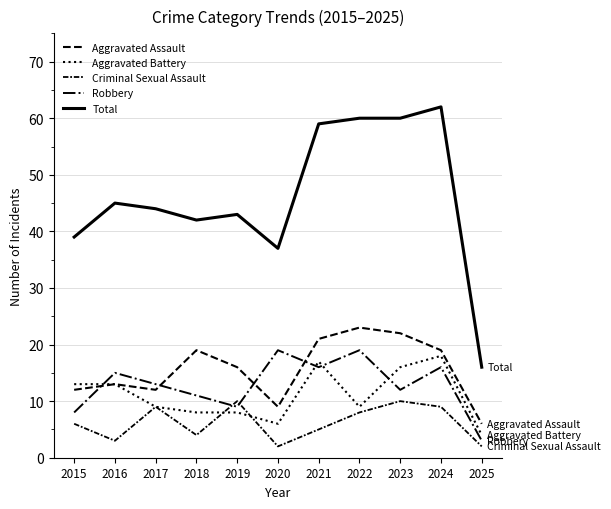

Which series has the widest spread of values?

Total